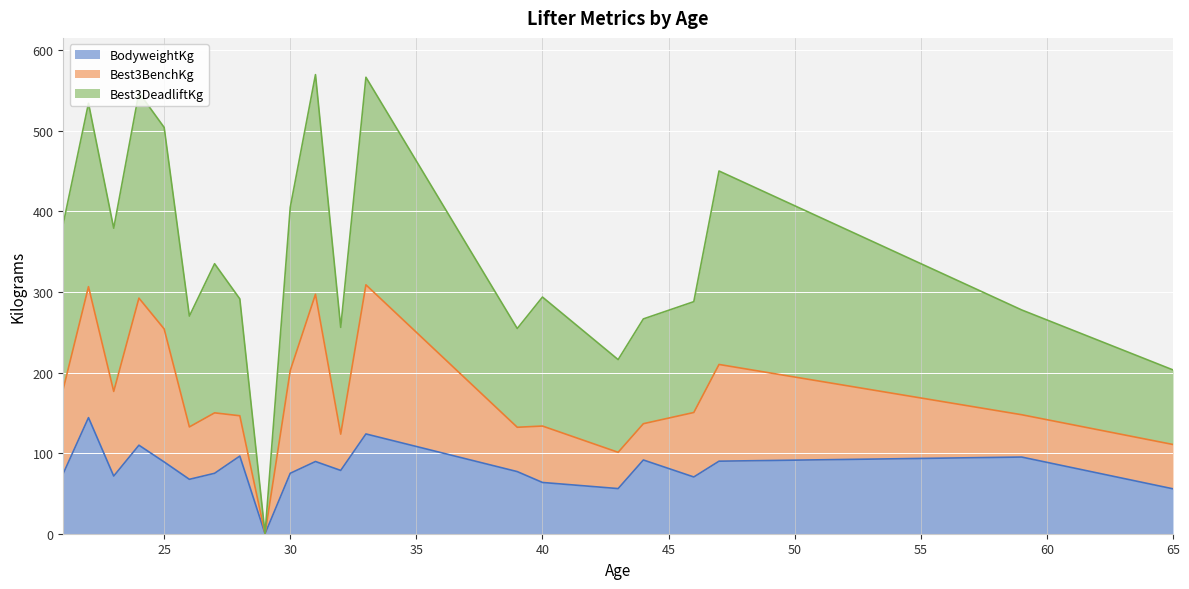

True or false: Best3DeadliftKg and BodyweightKg cross at least once.

False